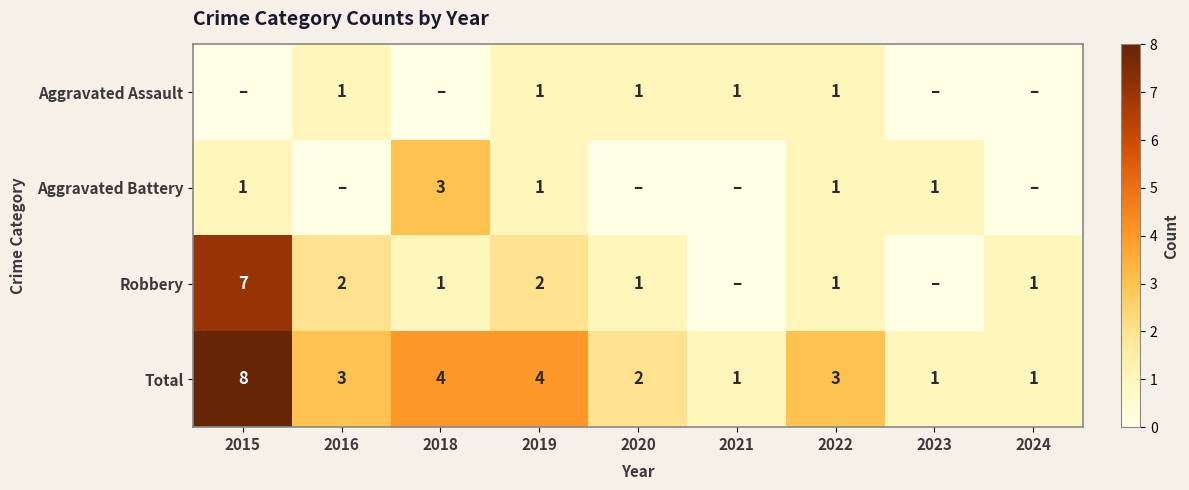

At which category is the sum across all series the highest?

2015